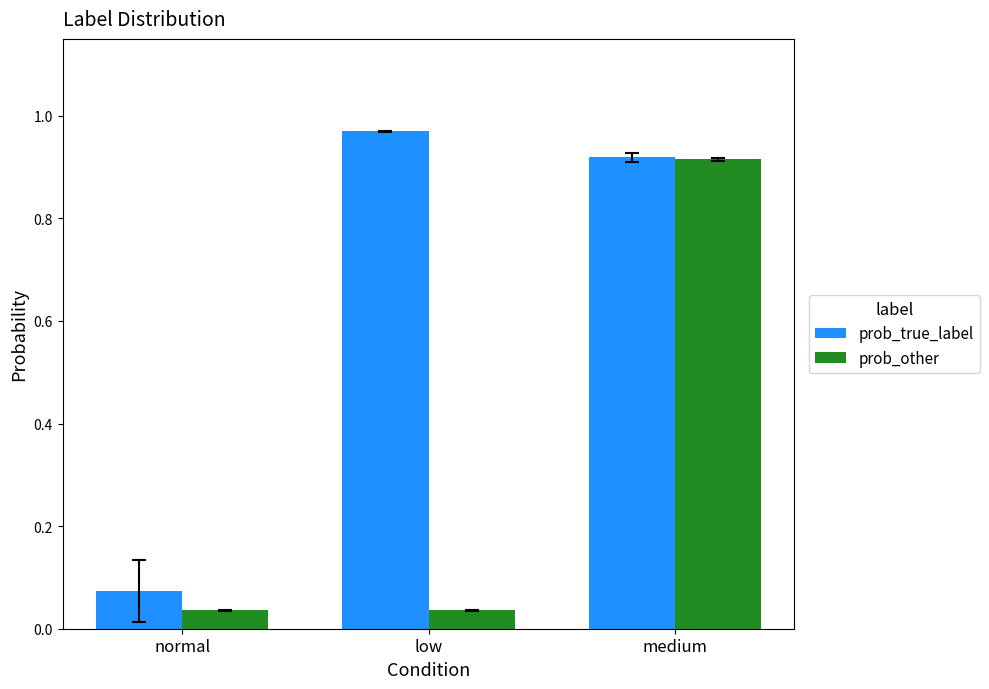

What is the sum of all prob_true_label values?

2.0